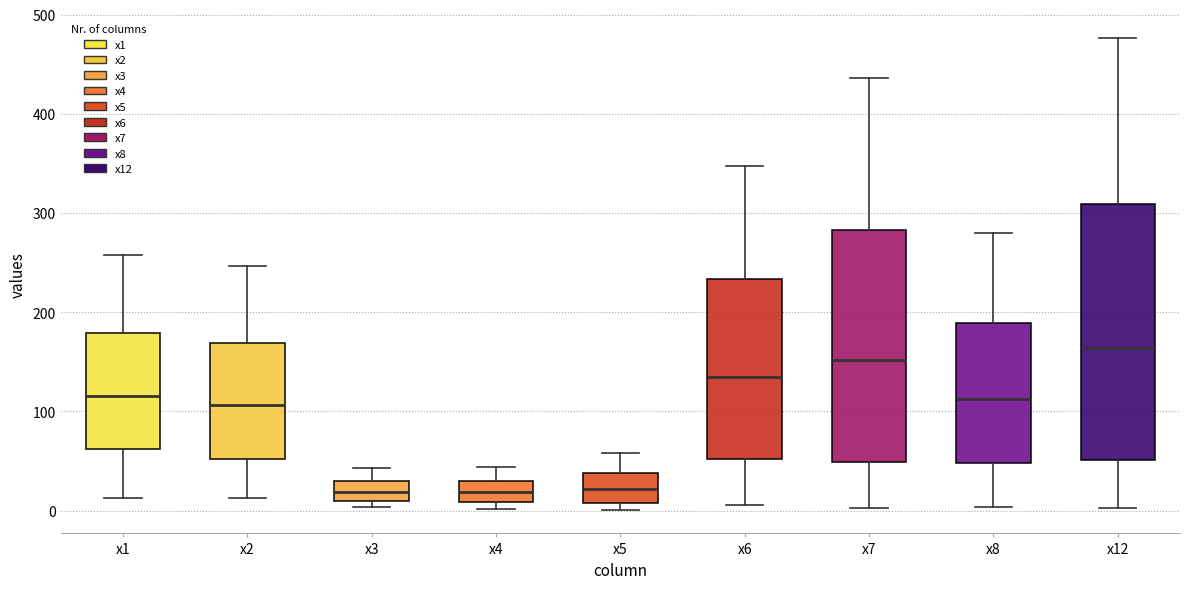

Comparing the boxes themselves (not the whiskers), which one is the tallest?

x12